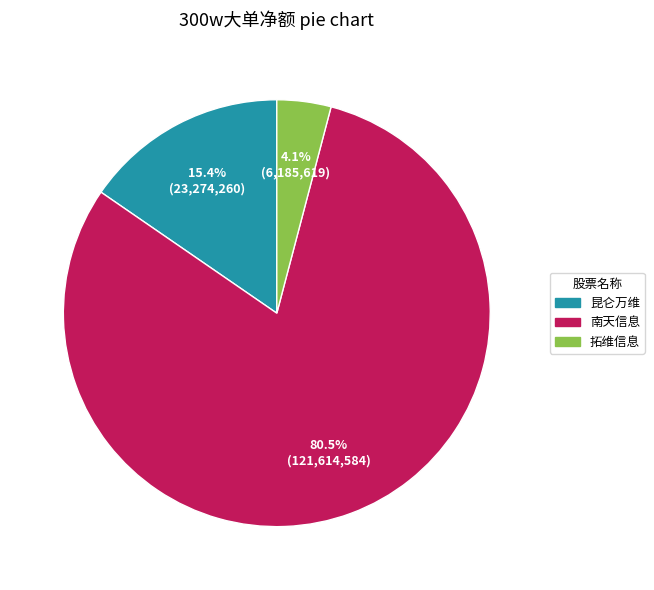

Is there any slice that represents more than half of the pie?

Yes